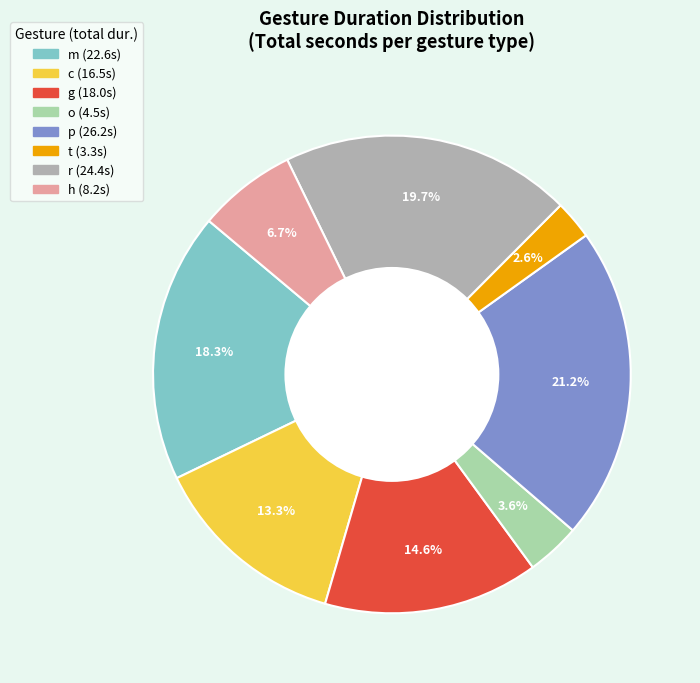

Count the number of slices in the pie.

8